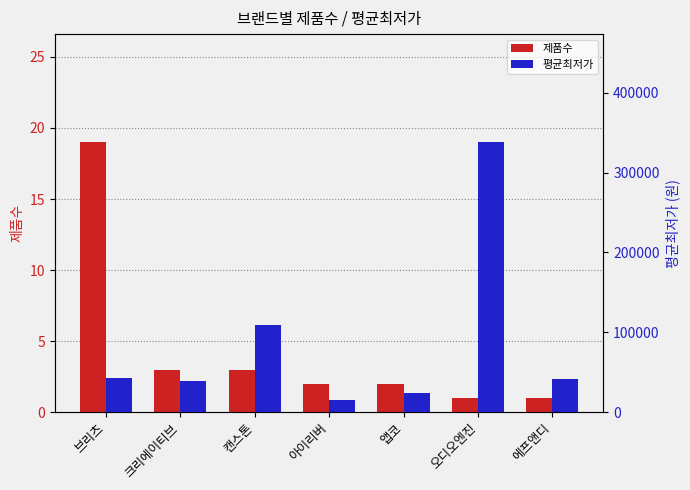

At which label is 제품수 closest to 10?

크리에이티브